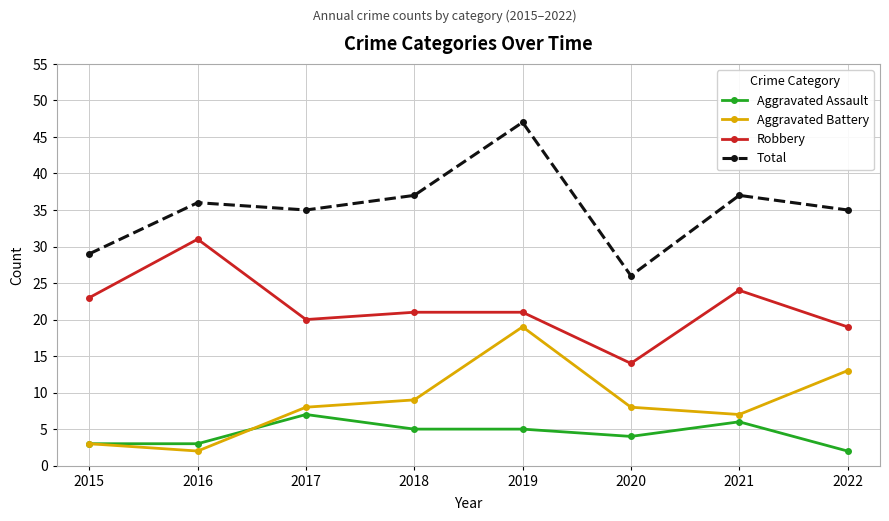

Is the value of Total at 2017 greater than the value of Robbery at 2021?

Yes